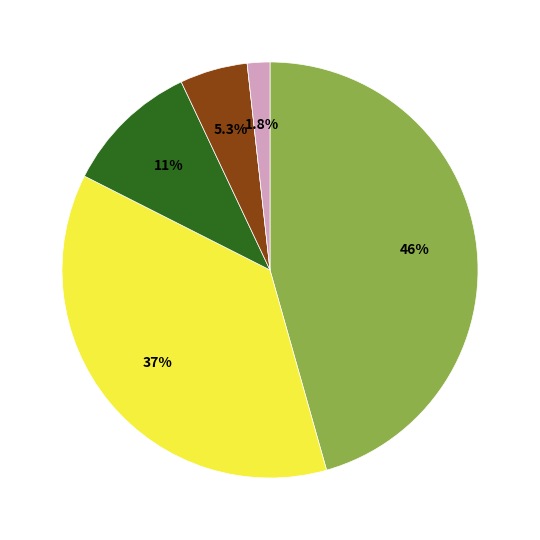

Is there any slice that represents more than half of the pie?

No